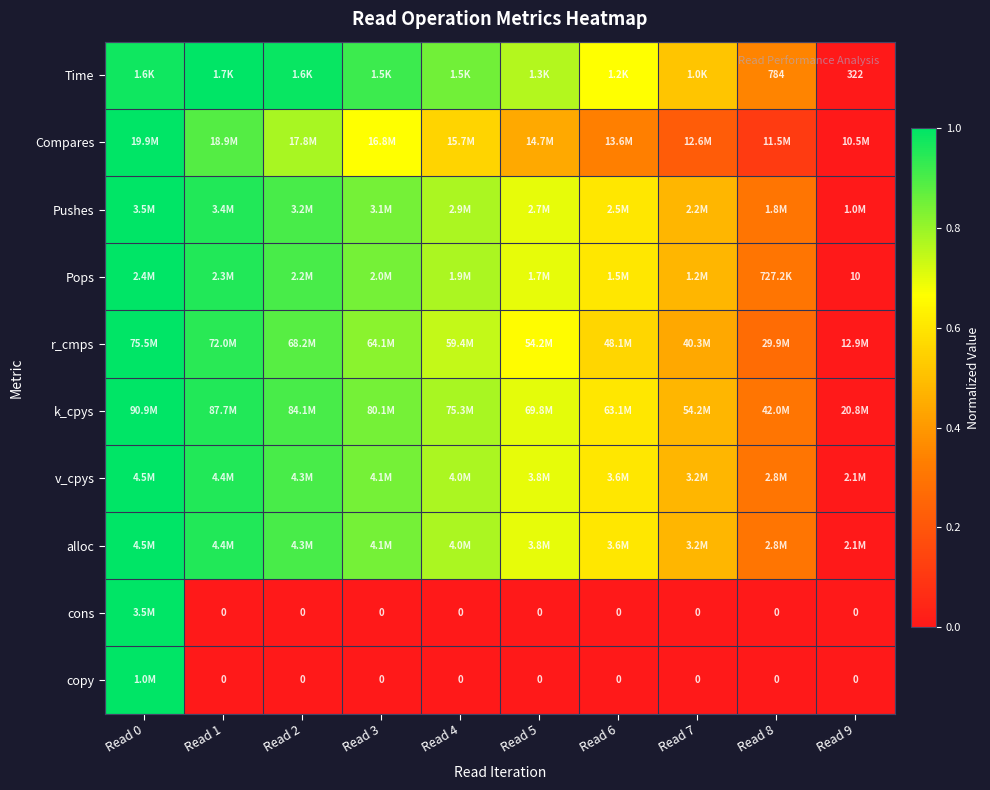

True or false: Pushes has a value of 1.3 at Read 4.

False